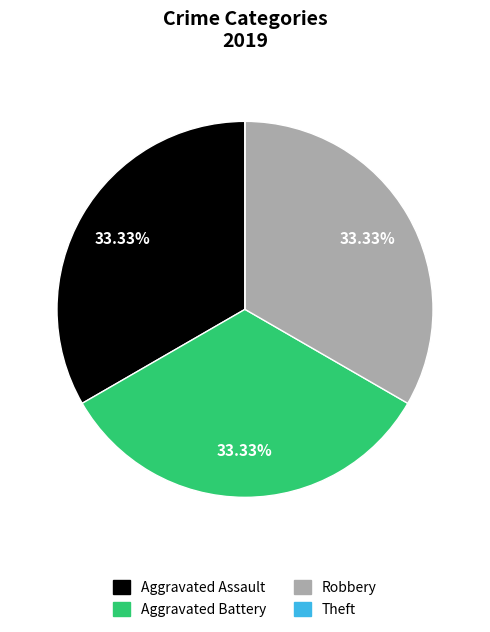

Do Aggravated Battery and Robbery together represent more than half of the pie?

Yes